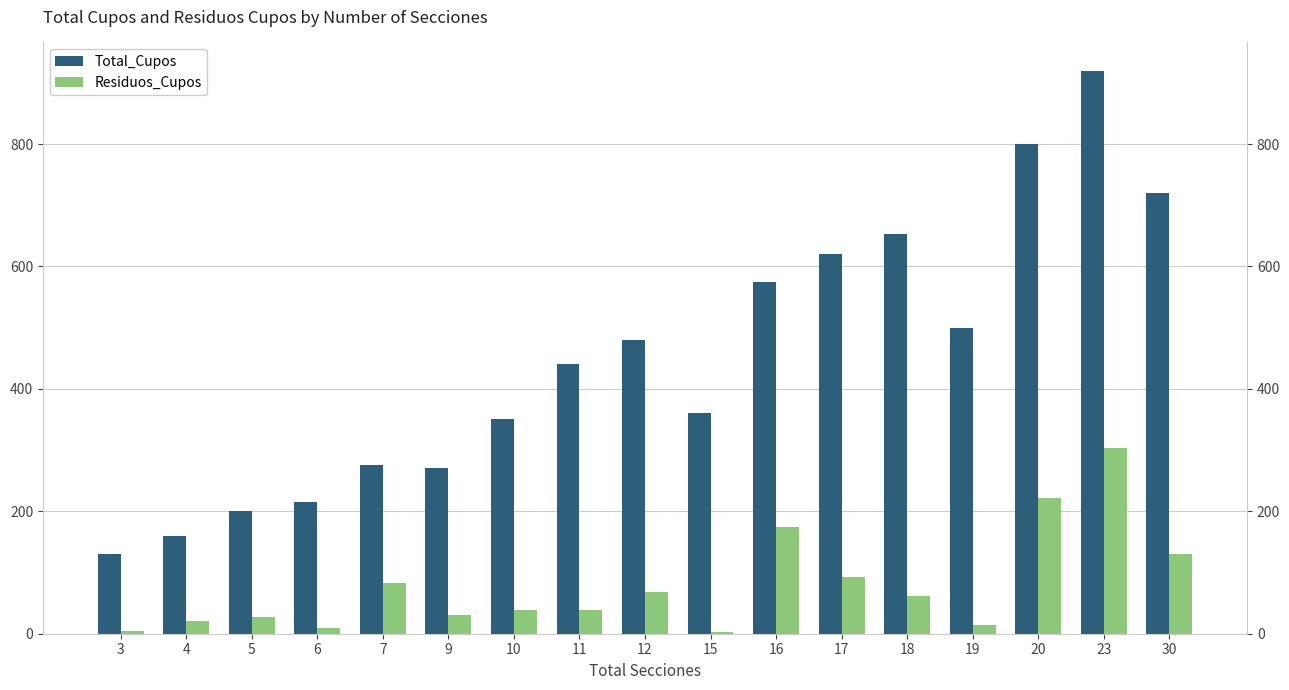

At which category is the sum across all series the highest?

23